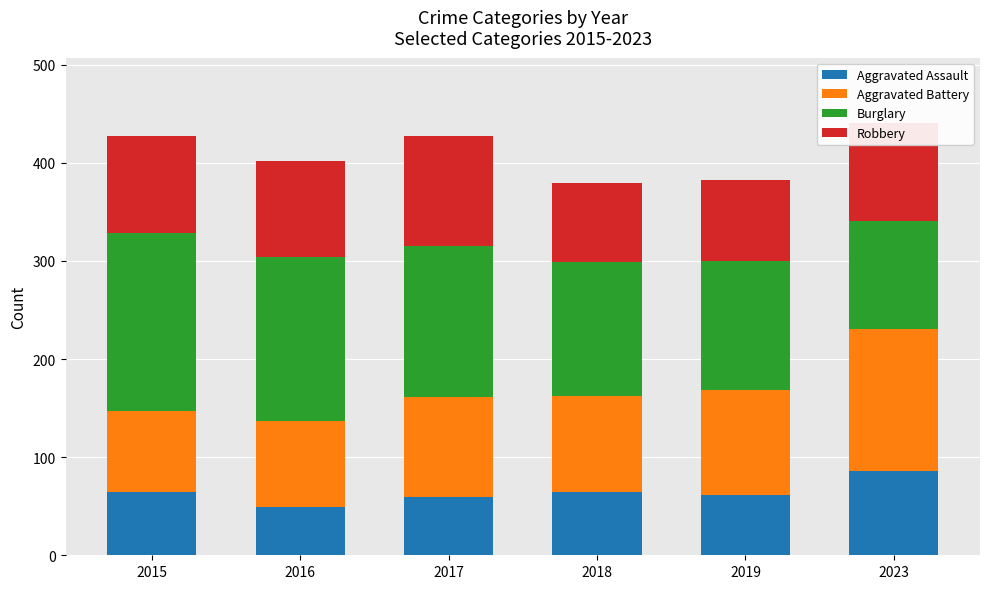

What is the average value of the Aggravated Assault series?

64